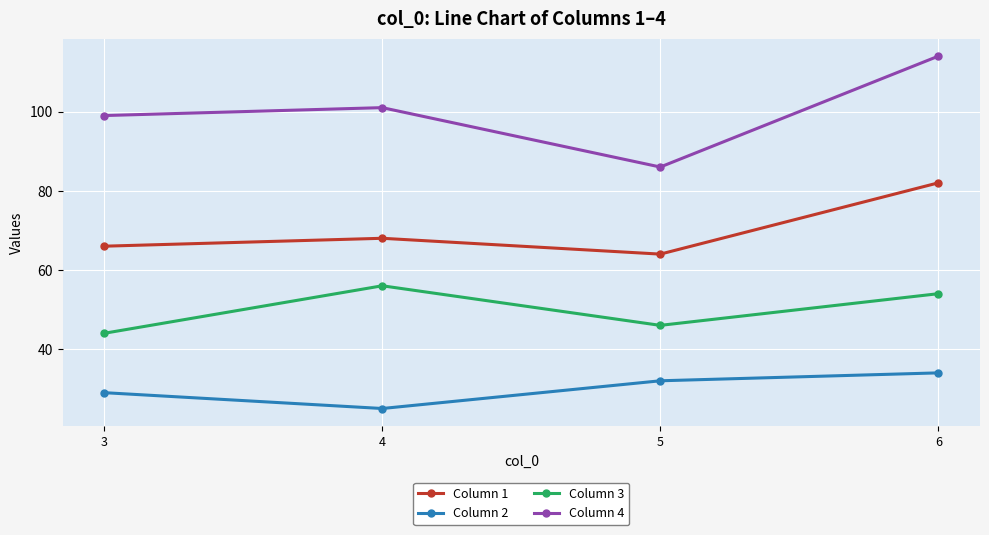

Rank the series by their maximum value, from highest to lowest.

Column 4, Column 1, Column 3, Column 2